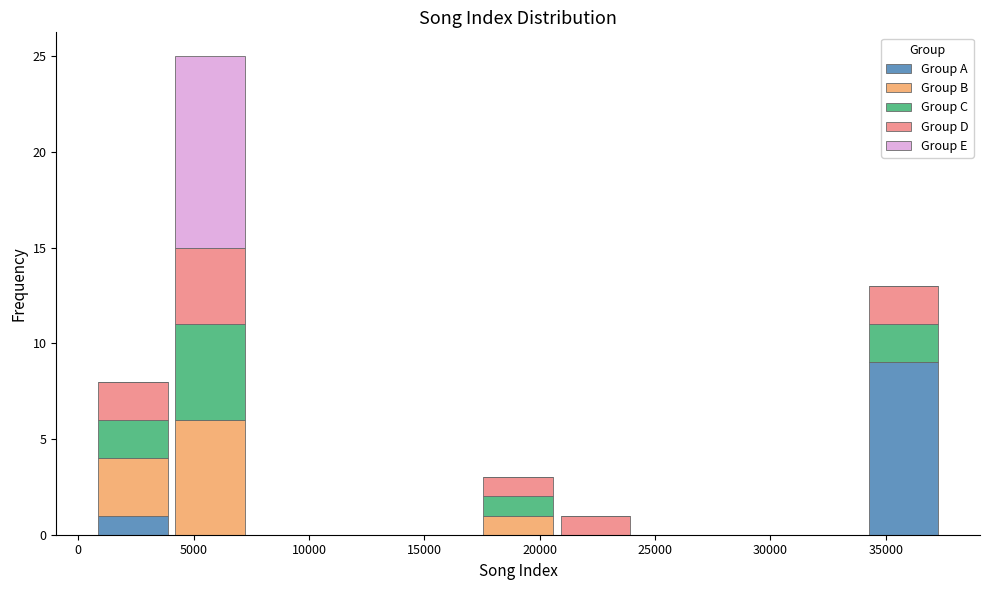

Which range on the x-axis has the tallest stacked bar (by total height)?

4000 to 7500